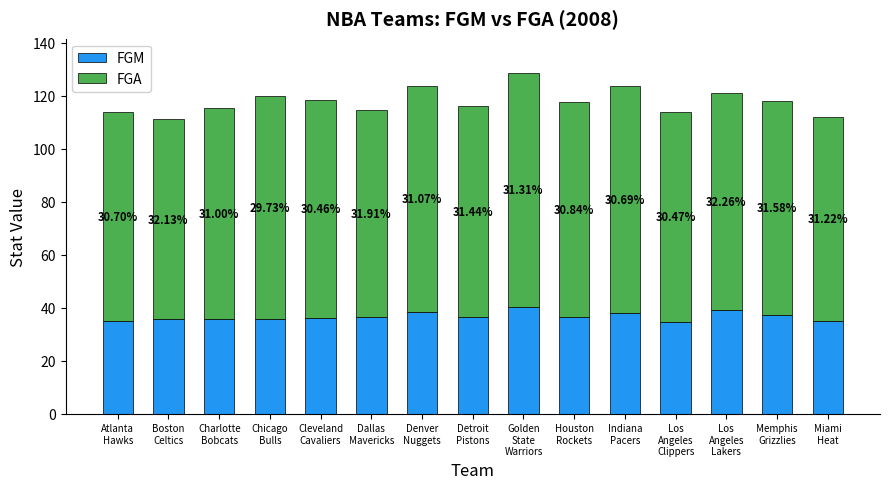

Does the chart contain any negative values?

No